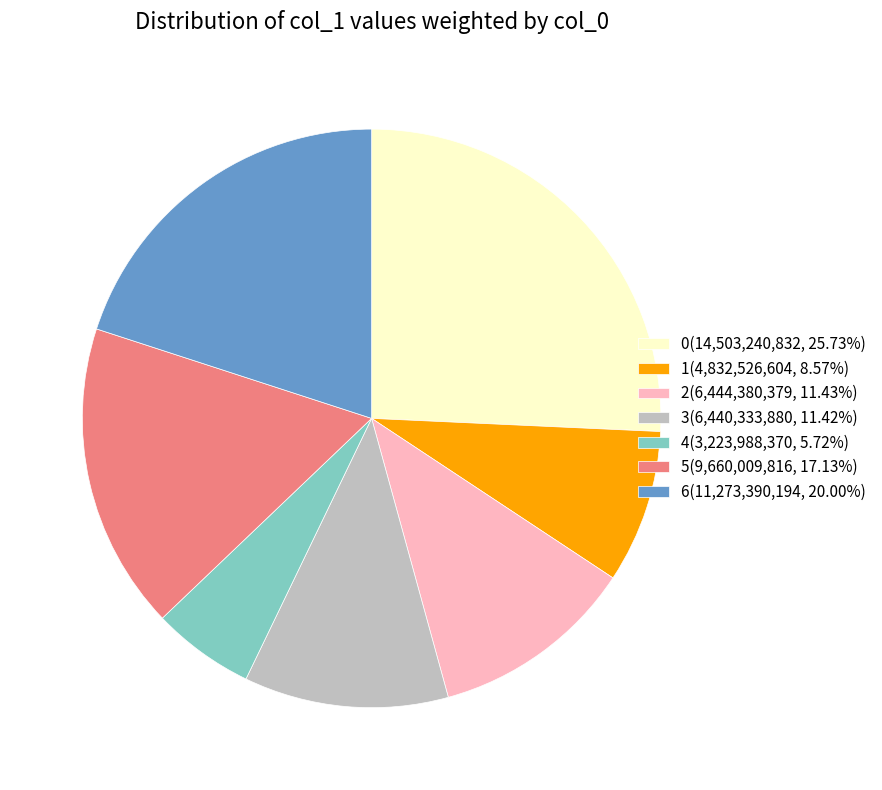

Does 4(3,223,988,370, 5.72%) represent more than half of the total?

No